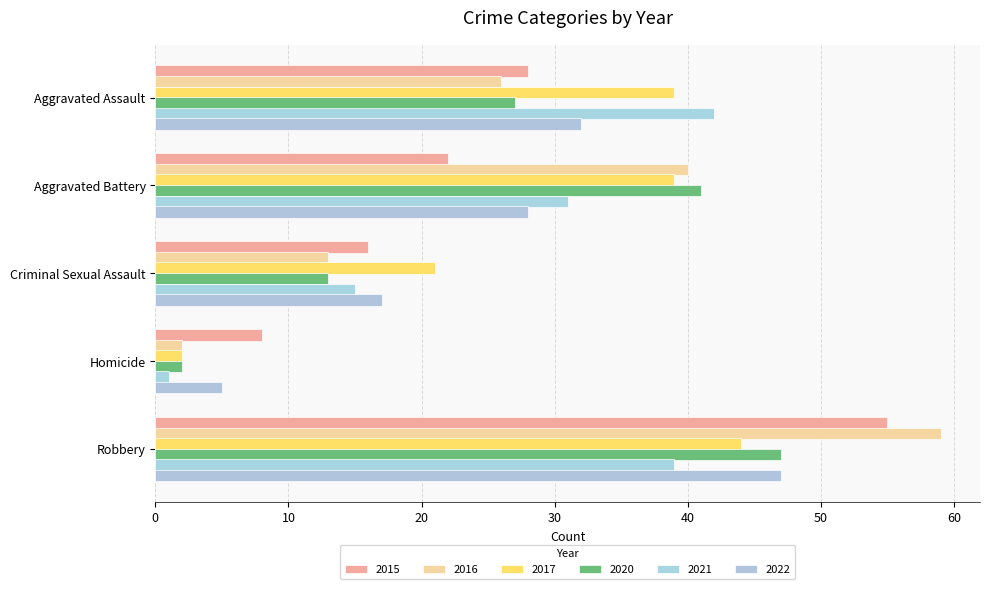

Reading left to right, transcribe all the data shown in this chart.

2015: Aggravated Assault=28	Aggravated Battery=22	Criminal Sexual Assault=16	Homicide=8	Robbery=55
2016: Aggravated Assault=26	Aggravated Battery=40	Criminal Sexual Assault=13	Homicide=2	Robbery=59
2020: Aggravated Assault=27	Aggravated Battery=41	Criminal Sexual Assault=13	Homicide=2	Robbery=47
2021: Aggravated Assault=42	Aggravated Battery=31	Criminal Sexual Assault=15	Homicide=1	Robbery=39
2022: Aggravated Assault=32	Aggravated Battery=28	Criminal Sexual Assault=17	Homicide=5	Robbery=47
2017: Aggravated Assault=39	Aggravated Battery=39	Criminal Sexual Assault=21	Homicide=2	Robbery=44